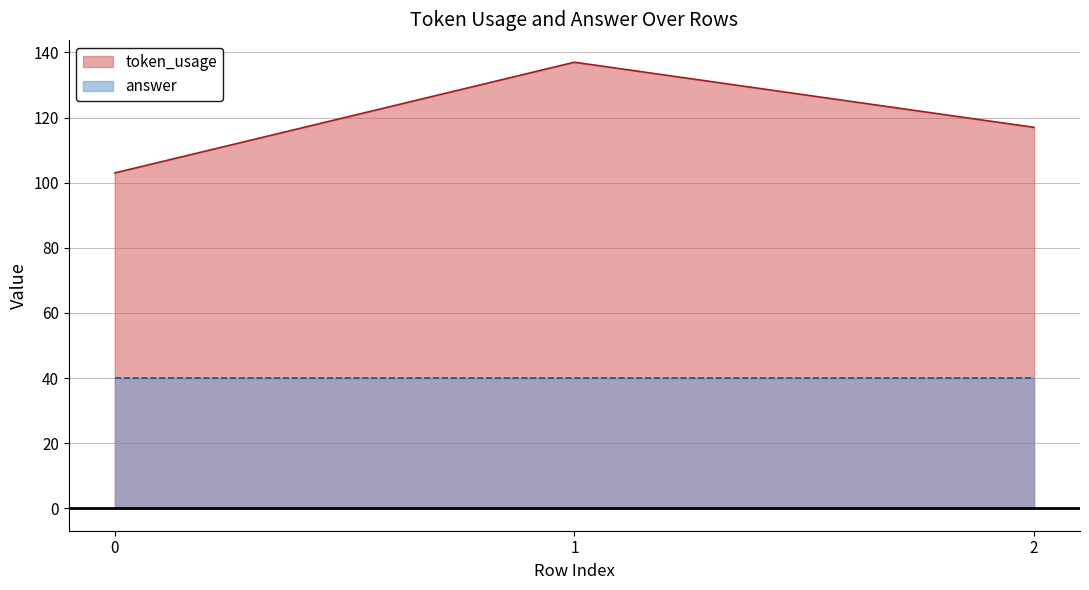

Does the chart display data point markers on the line(s)?

No